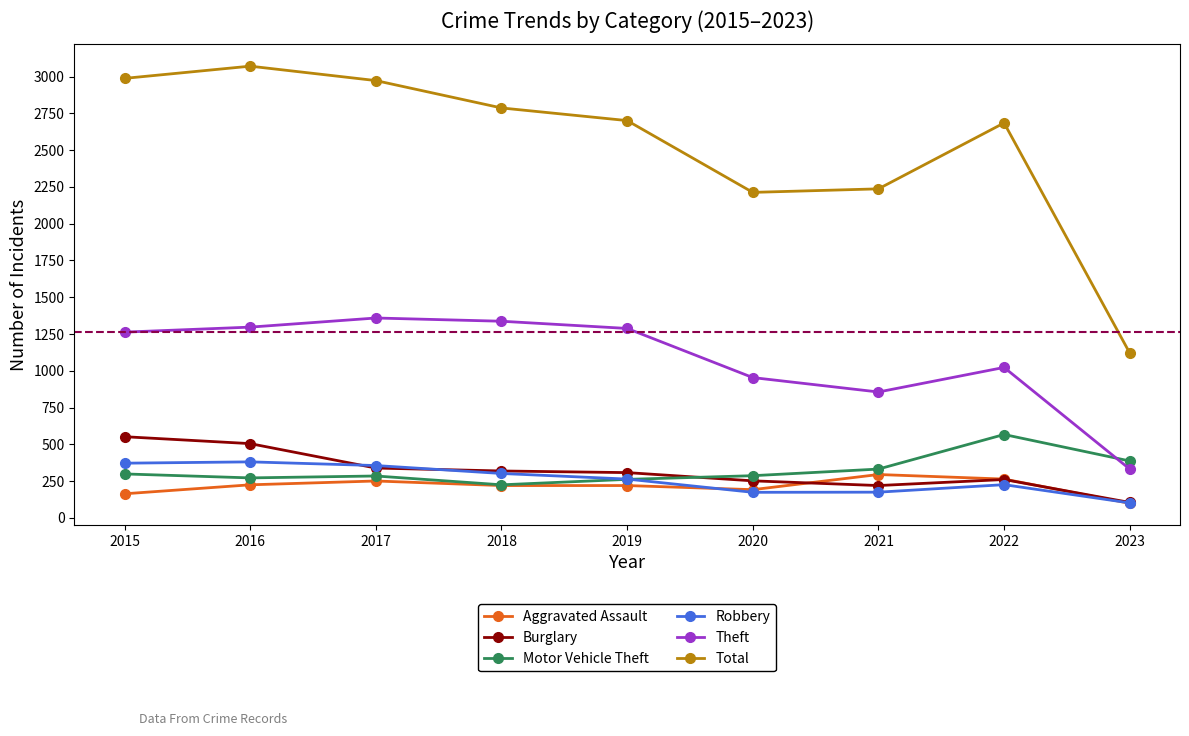

What is the minimum value shown in the chart?

99